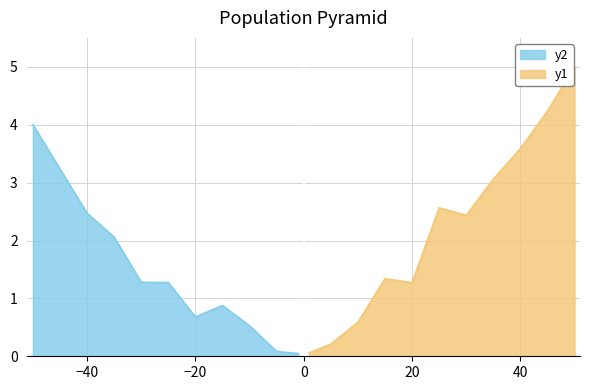

Is it true that the value at 10 is 0.6?

True